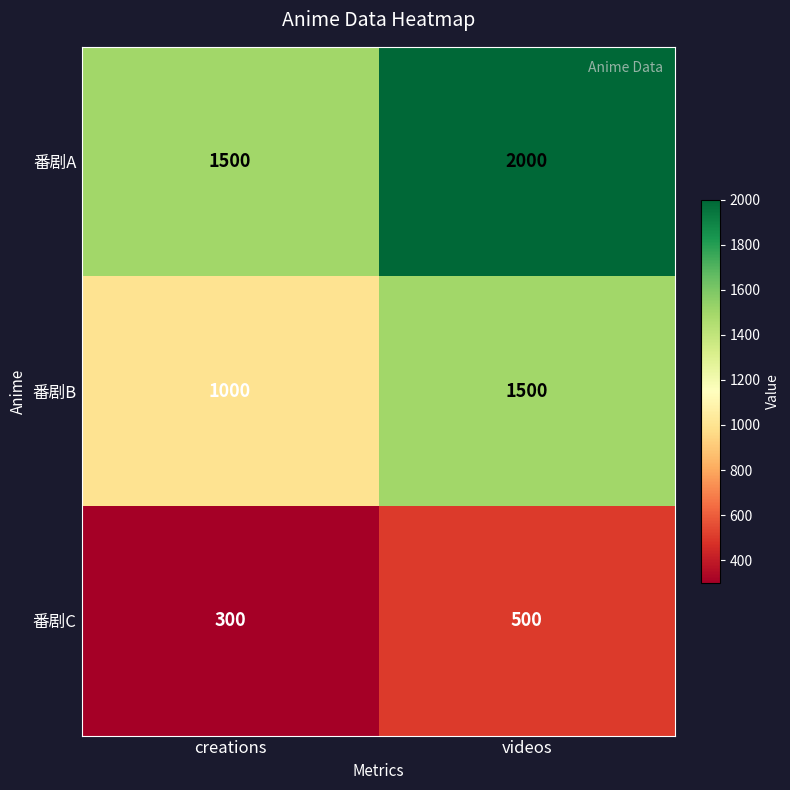

List the series in order of their peak value, highest first.

番剧A, 番剧B, 番剧C